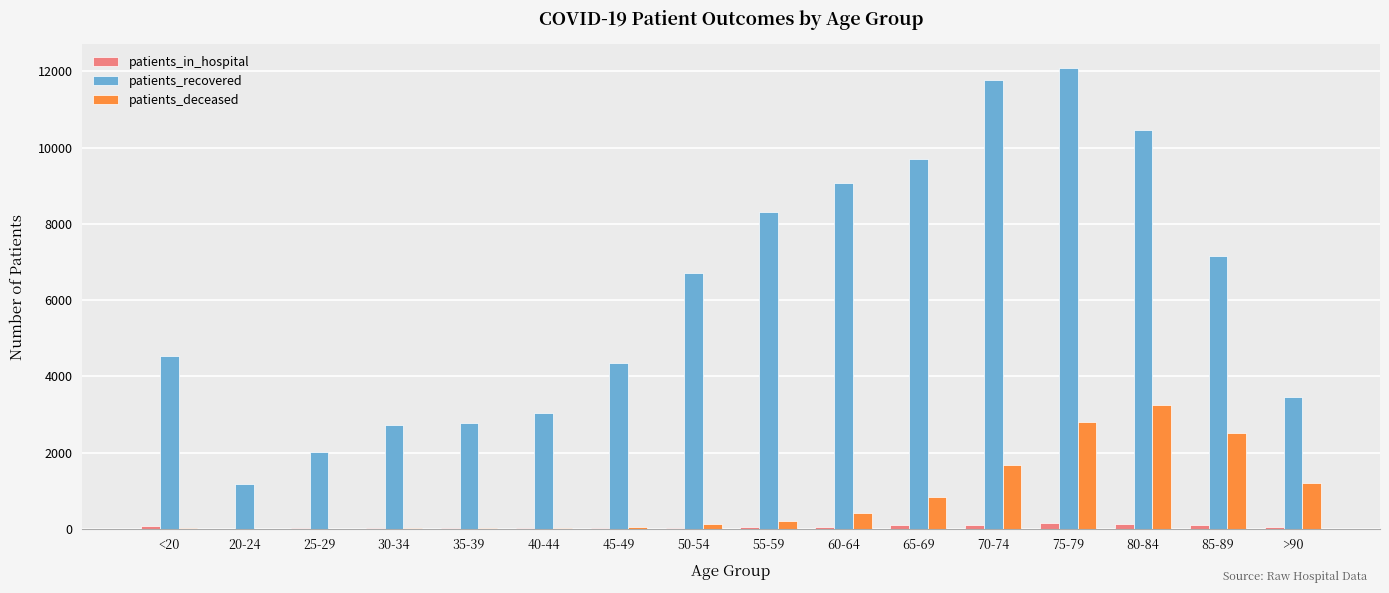

How many data points does each series have?

16